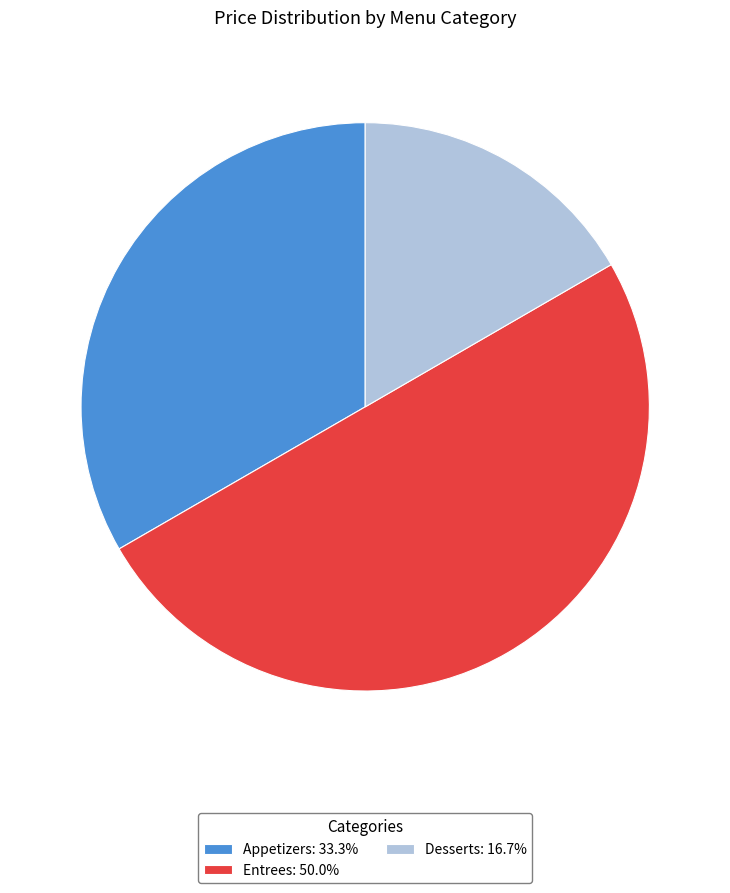

Is Appetizers: 33.3% the majority of the pie?

No